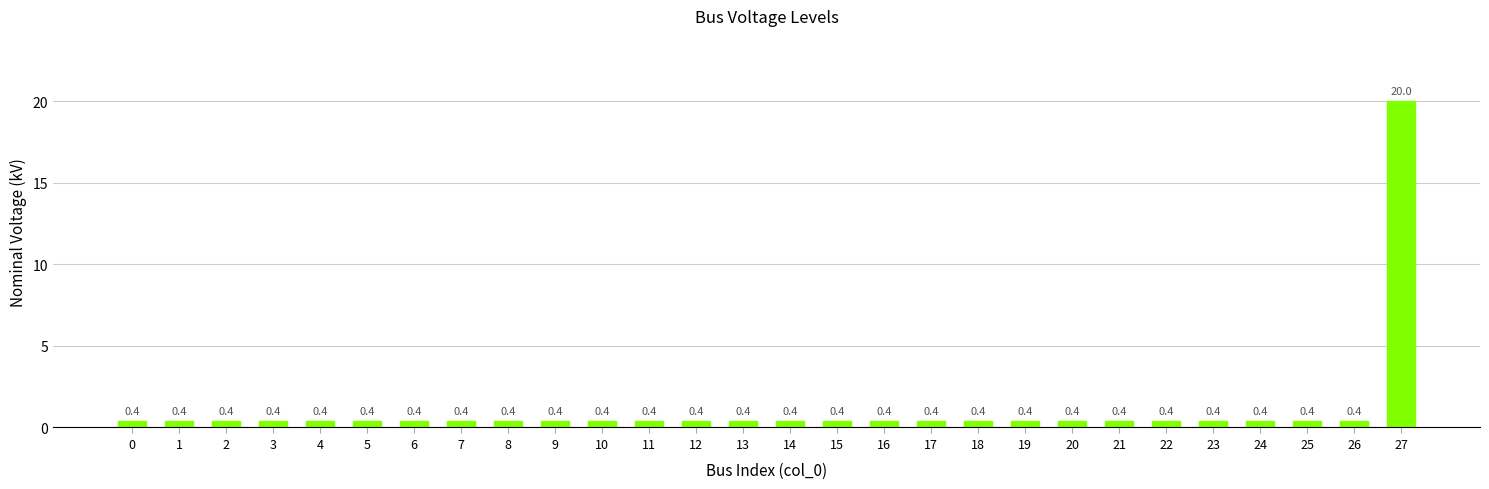

What is the minimum value shown in the chart?

0.4